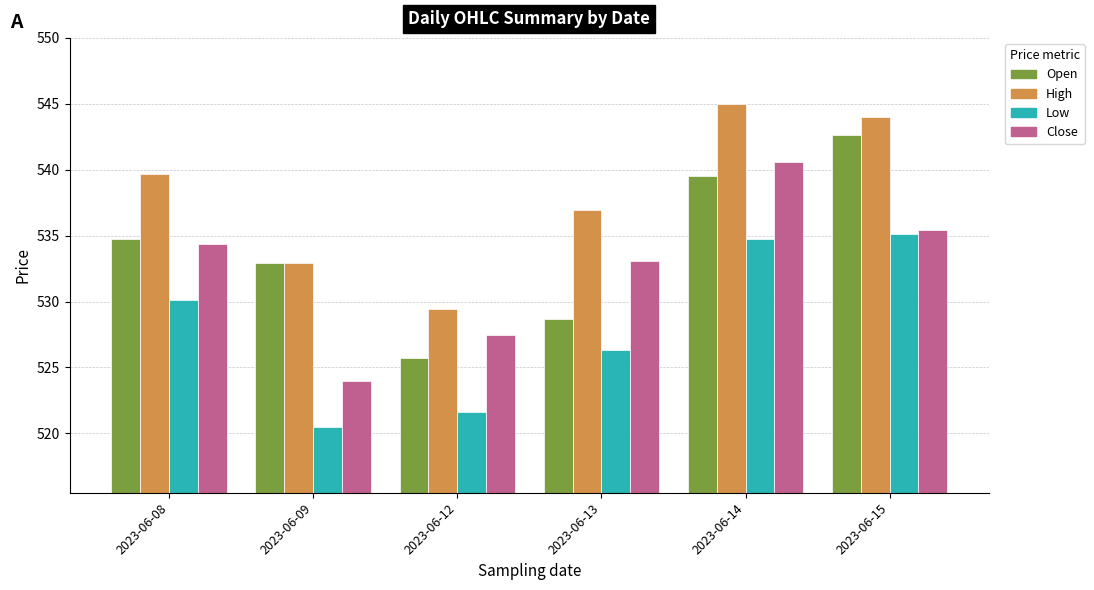

What is the difference between the highest and lowest values at 2023-06-09?

12.4